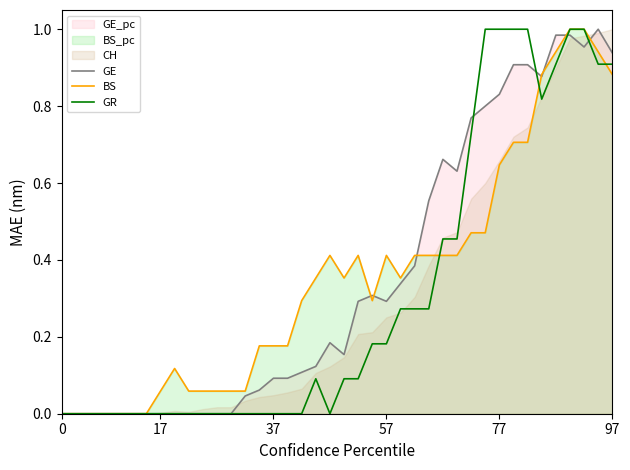

Is it true that GE equals 0.3 at 57?

True